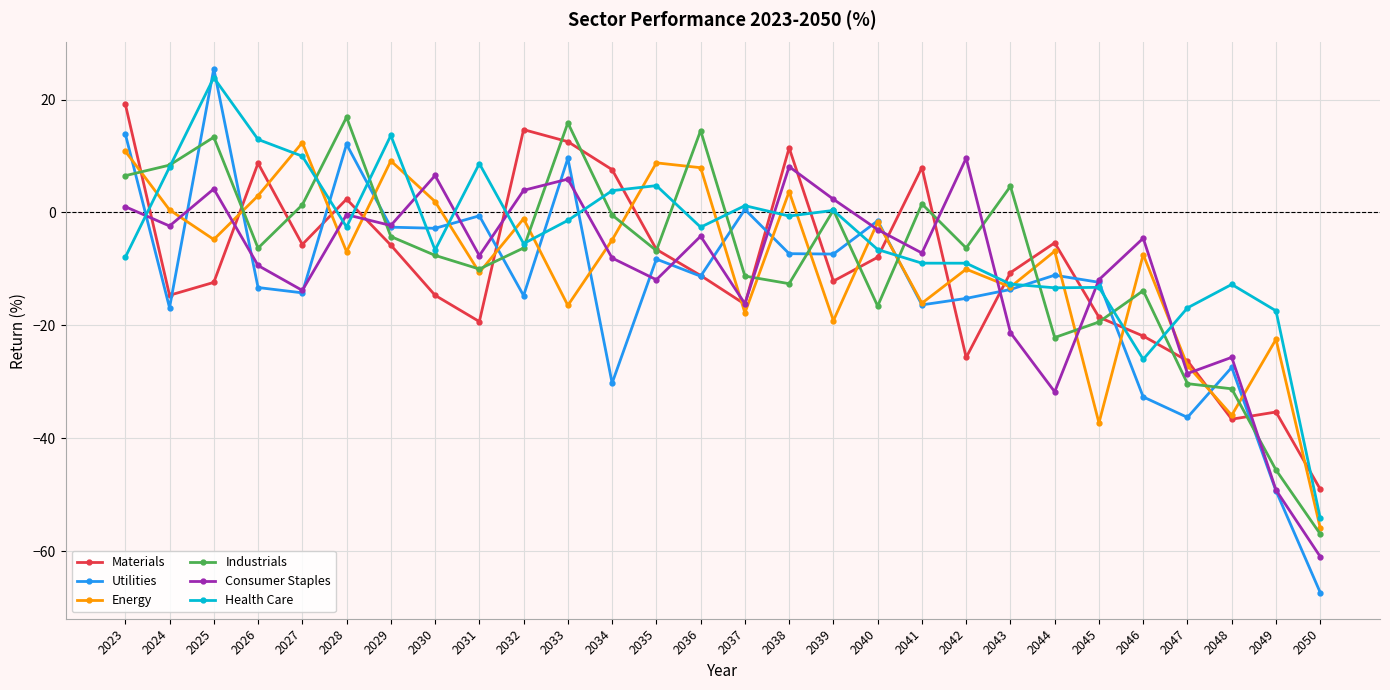

Which category has the highest value in the Health Care series?

2025